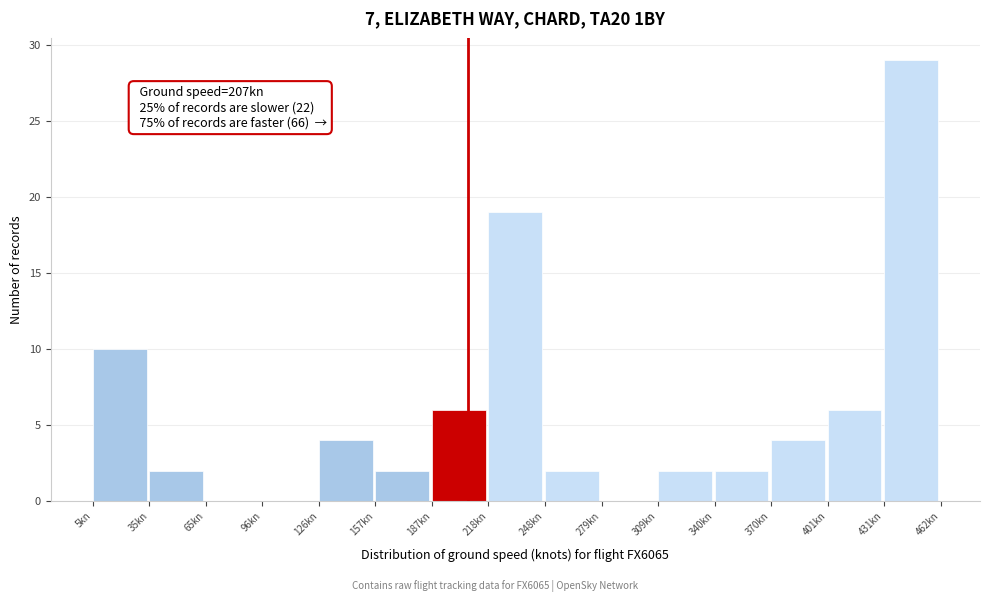

Which range on the x-axis has the tallest bar?

430 to 460